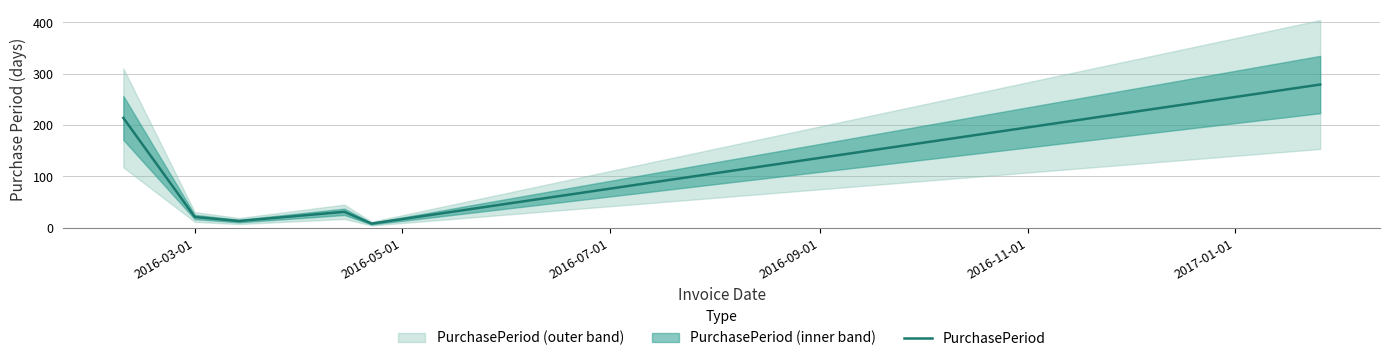

What is the highest value of the PurchasePeriod series?

279